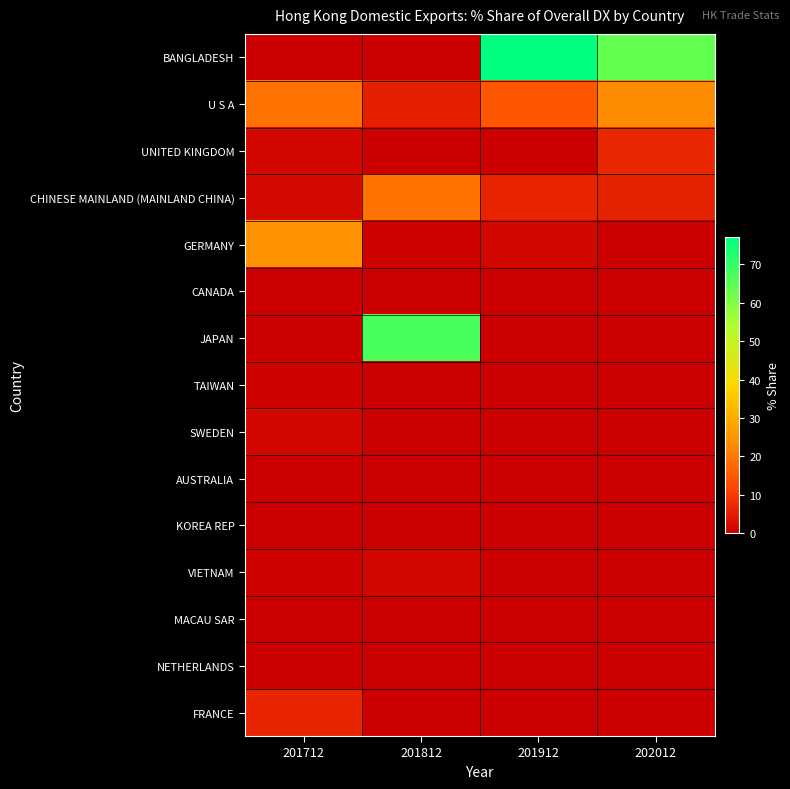

Reading left to right, transcribe all the data shown in this chart.

BANGLADESH: 201712=0.0	201812=0.0	201912=77.2	202012=63.9
U S A: 201712=19.2	201812=5.7	201912=14.6	202012=23.3
UNITED KINGDOM: 201712=1.4	201812=0.0	201912=0.0	202012=6.7
CHINESE MAINLAND (MAINLAND CHINA): 201712=2.0	201812=19.1	201912=6.5	202012=5.8
GERMANY: 201712=24.4	201812=0.8	201912=1.5	202012=0.2
CANADA: 201712=0.0	201812=0.0	201912=0.1	202012=0.1
JAPAN: 201712=0.3	201812=67.4	201912=0.0	202012=0.0
TAIWAN: 201712=0.7	201812=0.0	201912=0.0	202012=0.0
SWEDEN: 201712=1.5	201812=0.0	201912=0.0	202012=0.0
AUSTRALIA: 201712=0.0	201812=0.1	201912=0.0	202012=0.0
KOREA REP: 201712=0.0	201812=0.0	201912=0.0	202012=0.0
VIETNAM: 201712=0.9	201812=1.4	201912=0.0	202012=0.0
MACAU SAR: 201712=0.0	201812=0.0	201912=0.0	202012=0.0
NETHERLANDS: 201712=0.0	201812=0.0	201912=0.0	202012=0.0
FRANCE: 201712=6.5	201812=0.0	201912=0.0	202012=0.0